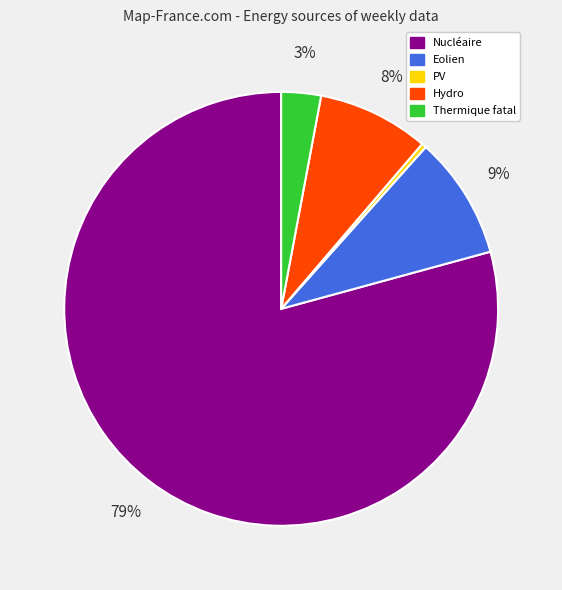

Count the number of slices in the pie.

5